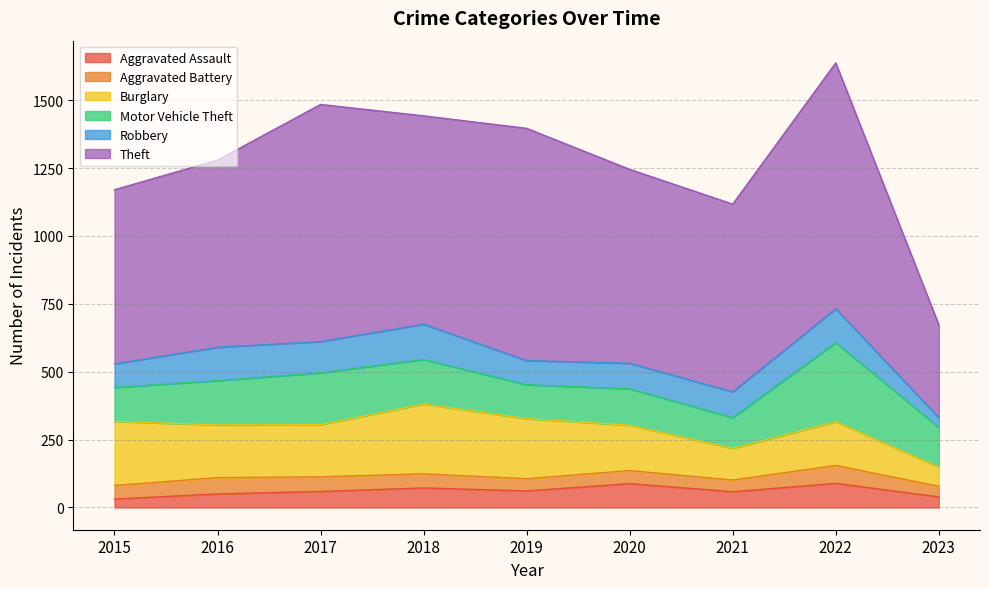

What are all the series names shown in the legend?

Aggravated Assault, Aggravated Battery, Burglary, Motor Vehicle Theft, Robbery, Theft